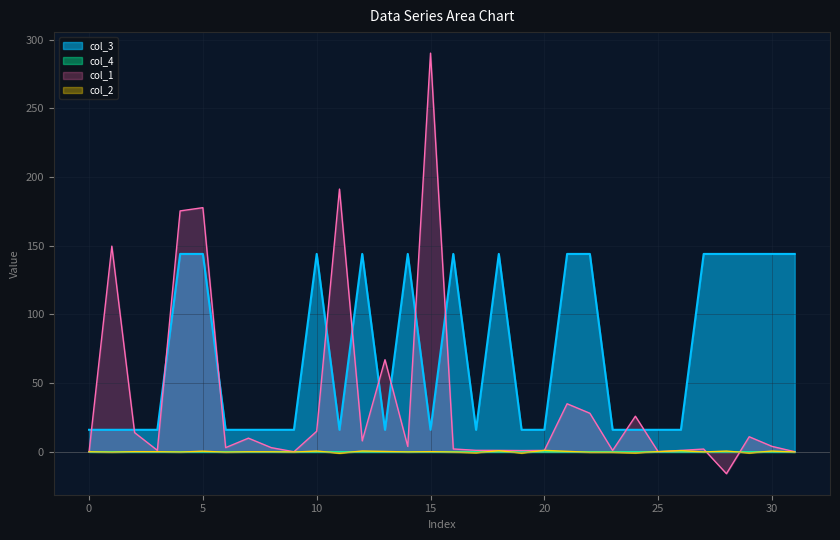

At which category does the chart reach its peak across all series?

15